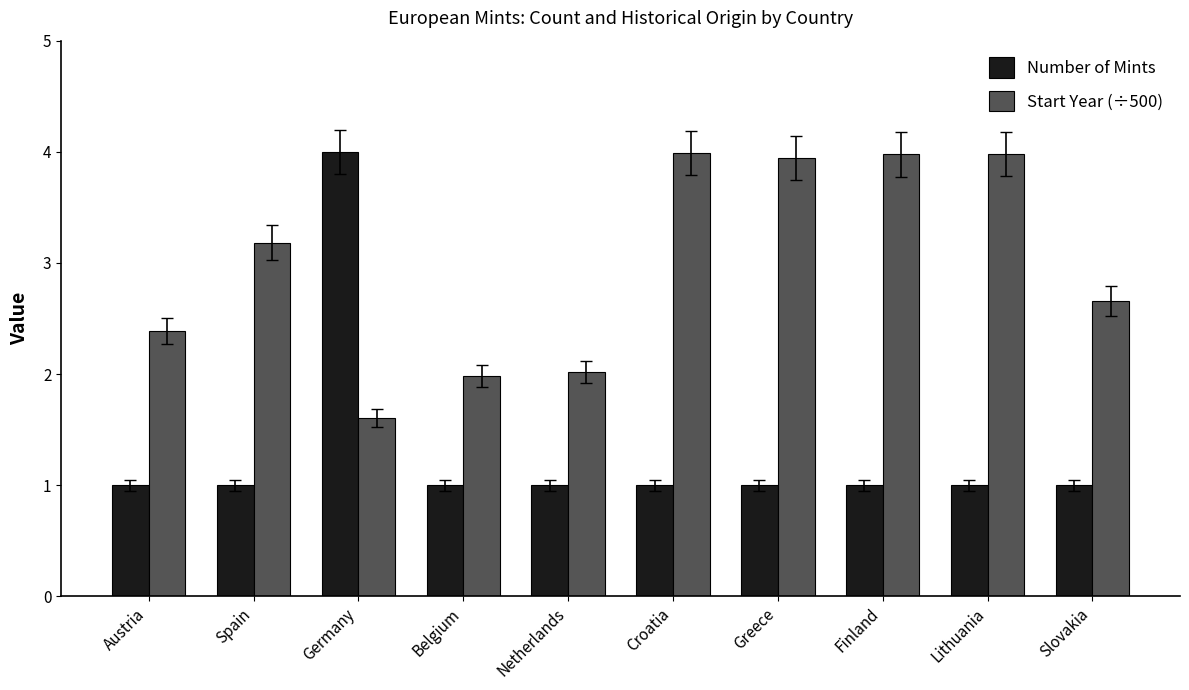

Rank the series by their average value, from lowest to highest.

Number of Mints, Start Year (÷500)